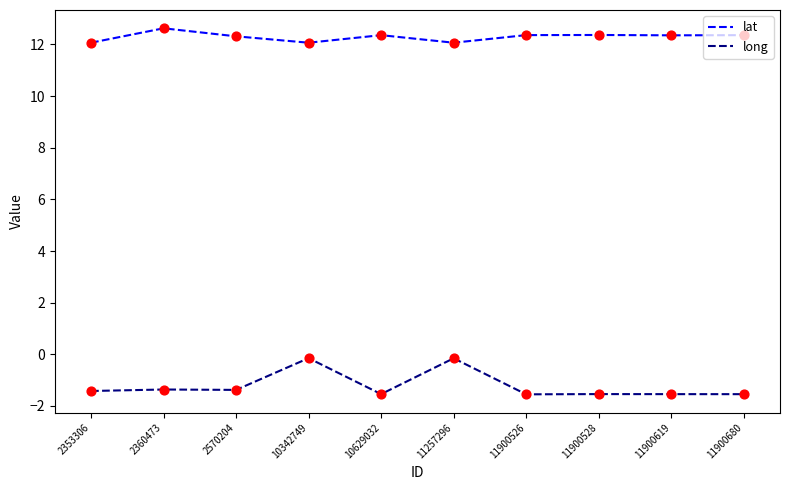

Which series has the widest spread of values?

long